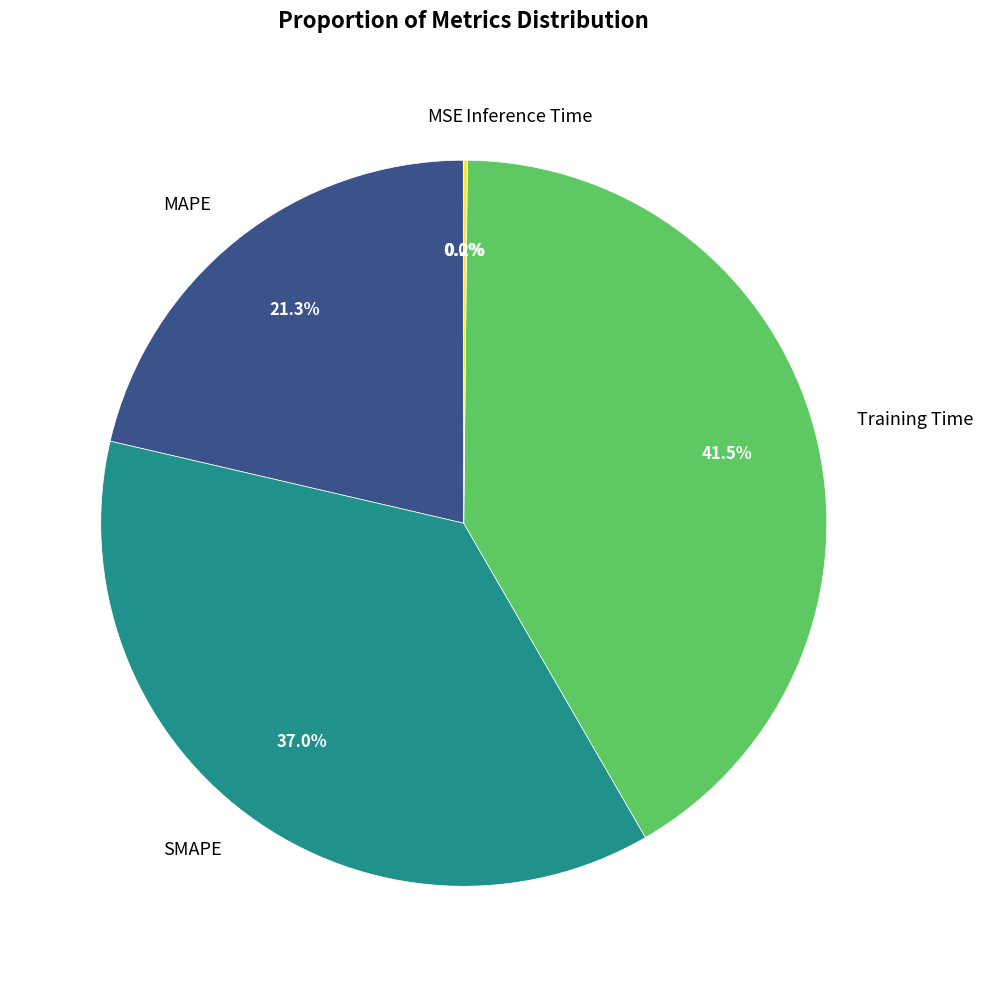

Which category has the biggest portion of the pie?

Training Time